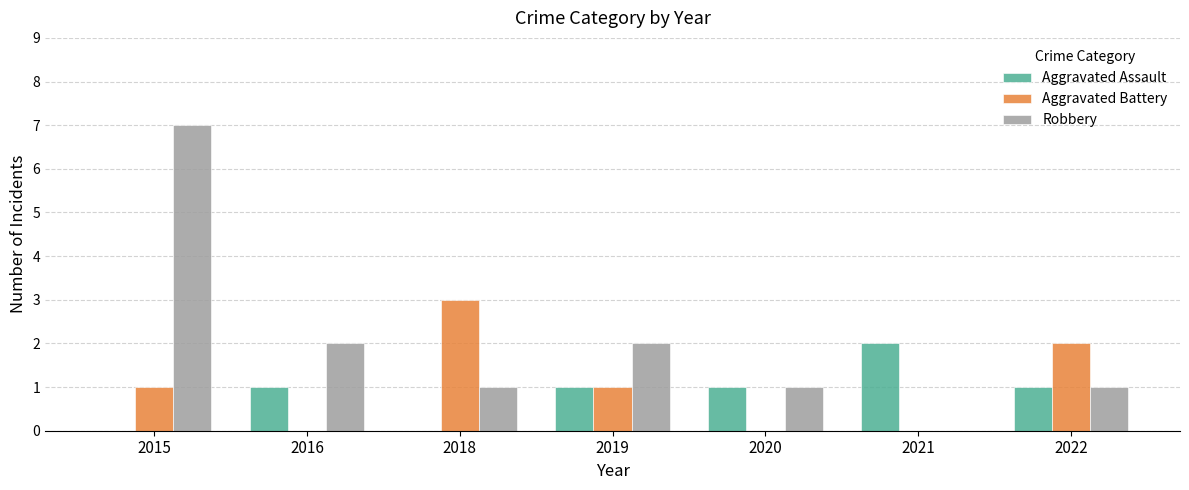

Reading left to right, extract all data points from this chart.

Aggravated Assault: 0	1	0	1	1	2	1
Aggravated Battery: 1	0	3	1	0	0	2
Robbery: 7	2	1	2	1	0	1